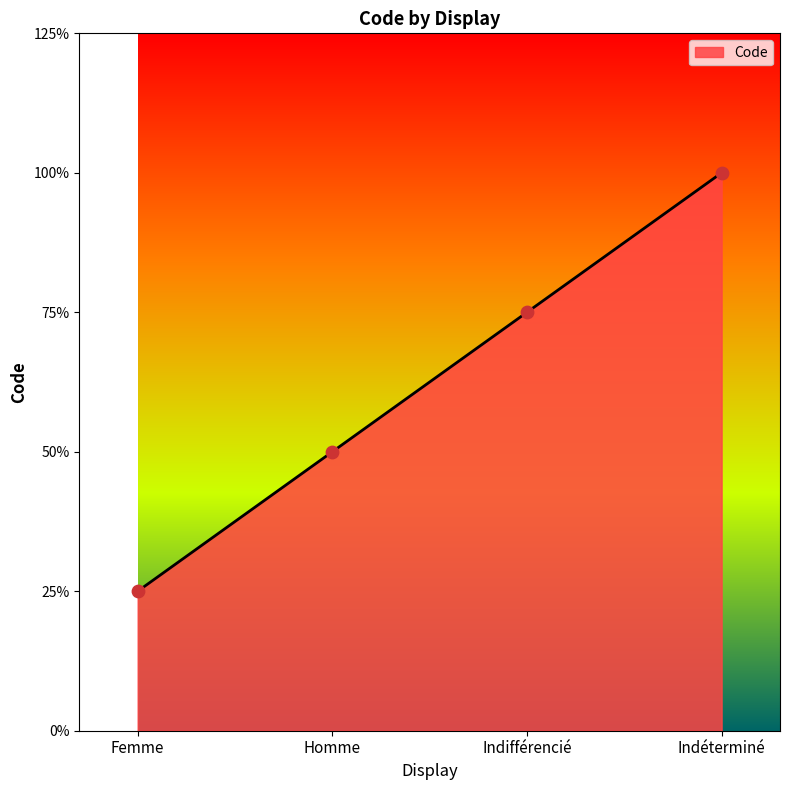

Is this an area chart (filled region under the line)?

Yes